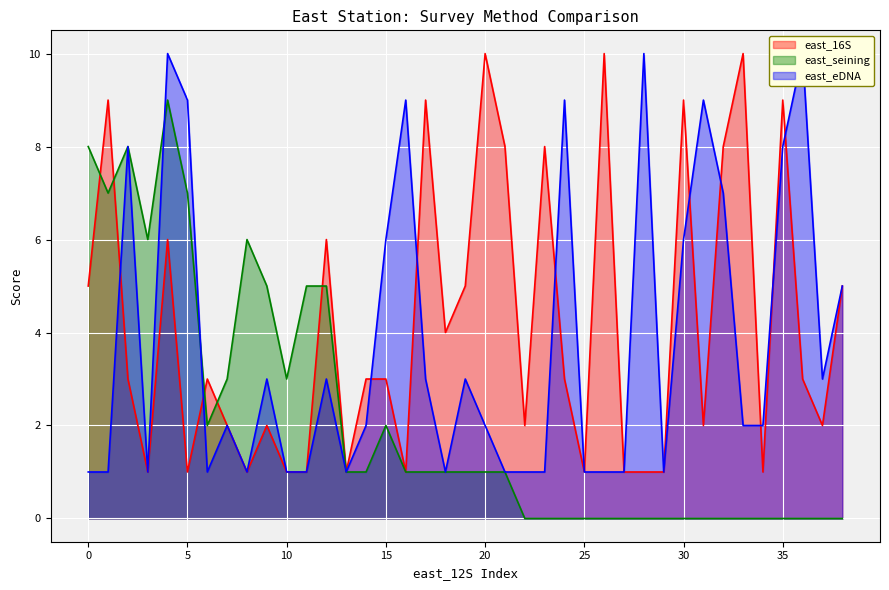

Where does the east_16S series first go above 3?

0